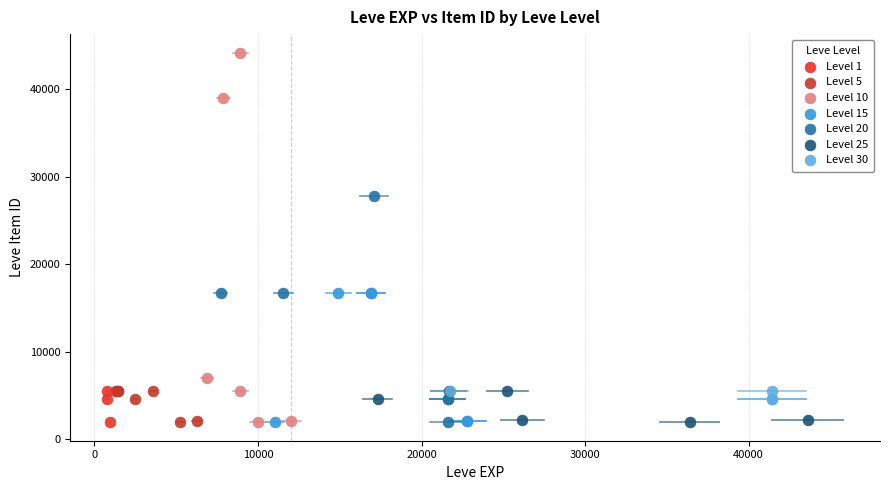

What are all the series names shown in the legend?

Level 1, Level 5, Level 10, Level 15, Level 20, Level 25, Level 30